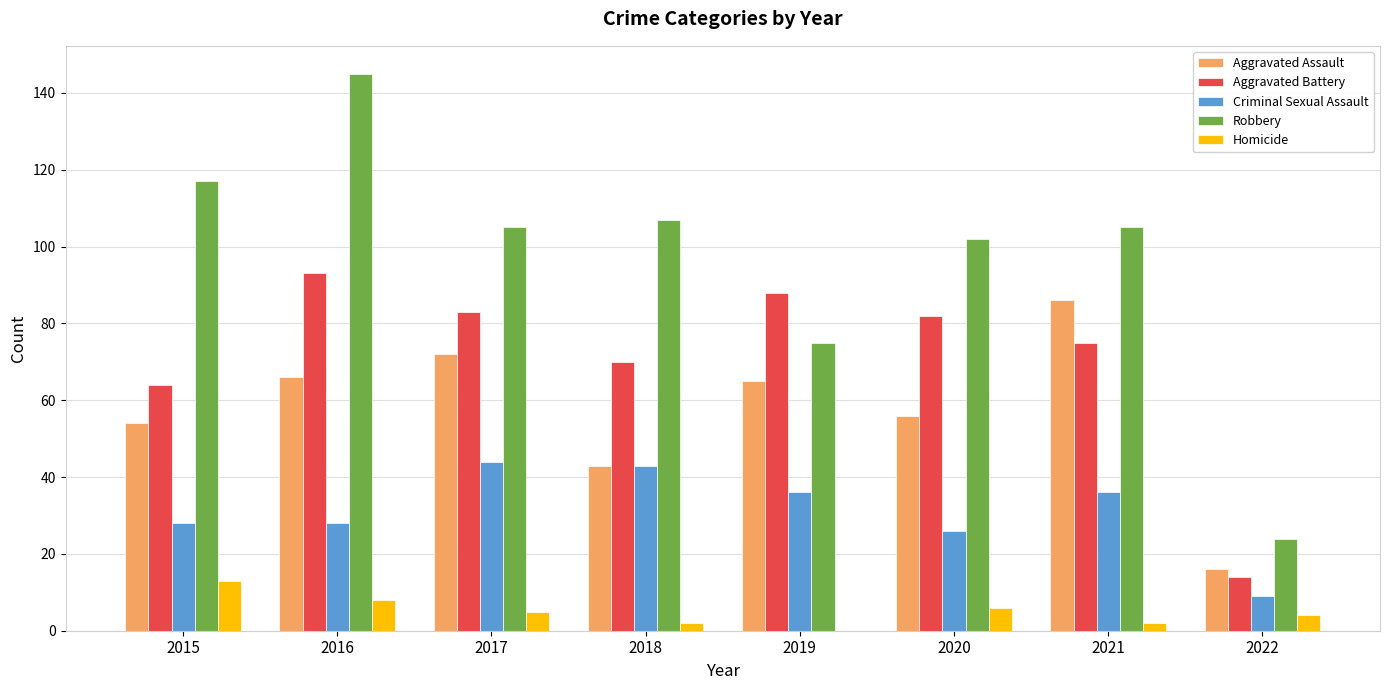

Reading left to right, extract all data points from this chart.

Aggravated Assault: 54	66	72	43	65	56	86	16
Aggravated Battery: 64	93	83	70	88	82	75	14
Criminal Sexual Assault: 28	28	44	43	36	26	36	9
Robbery: 117	145	105	107	75	102	105	24
Homicide: 13	8	5	2	0	6	2	4